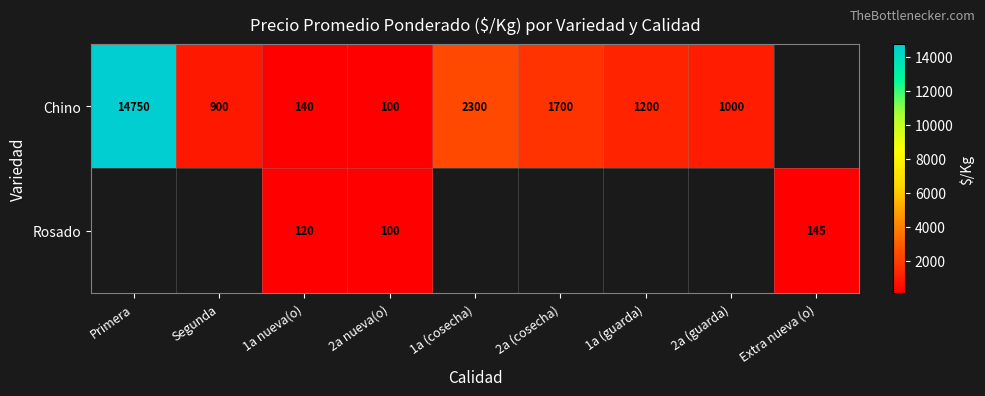

Rank the series at 1a nueva(o) from highest to lowest value.

Chino, Rosado